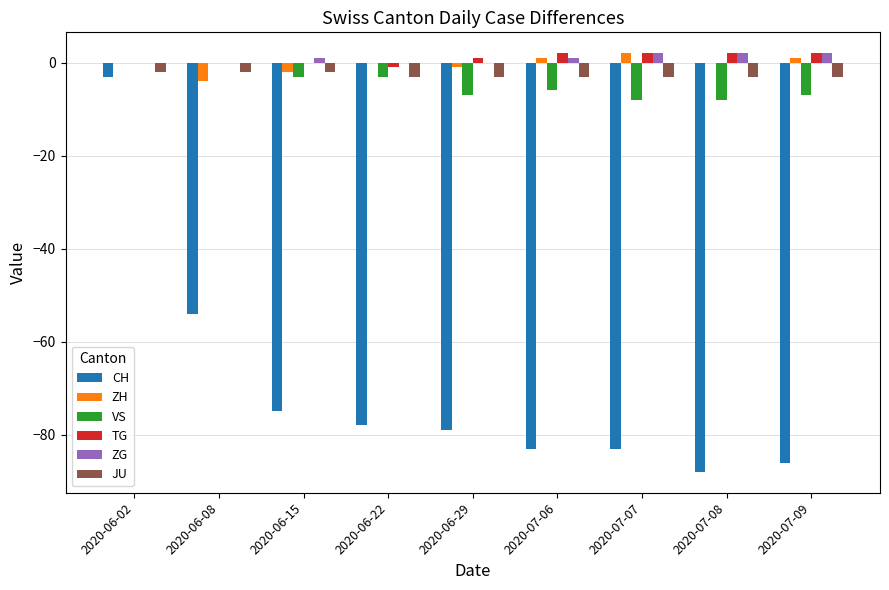

How many values in the VS series exceed -6?

4